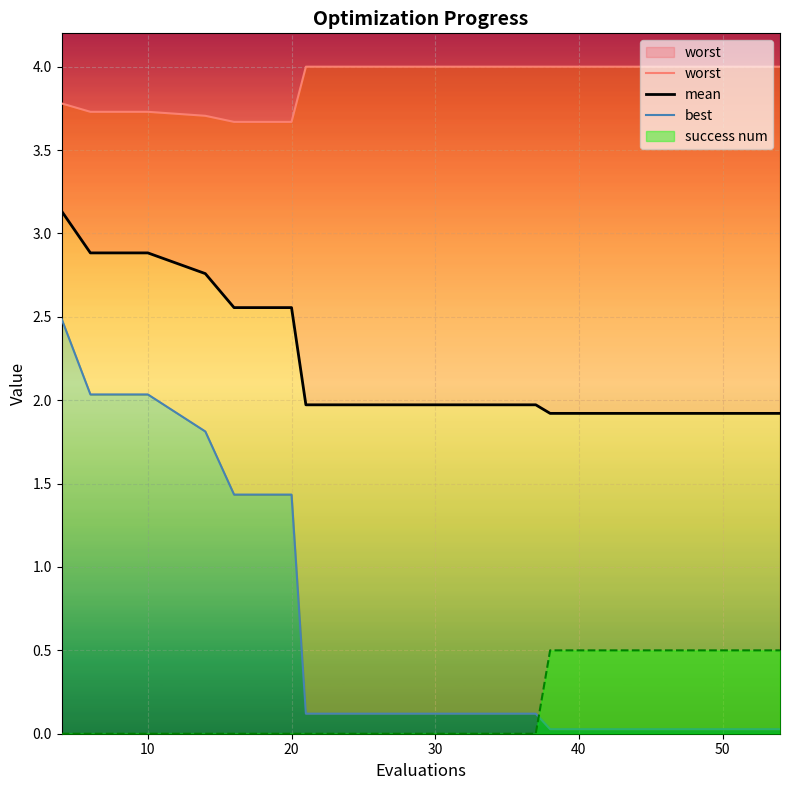

Reading right to left, what are all the values shown in this chart?

worst: 4.0	4.0	4.0	4.0	4.0	4.0	4.0	4.0	4.0	4.0	3.7	3.7	3.7	3.7	3.7	3.8
mean: 1.9	1.9	1.9	1.9	1.9	2.0	2.0	2.0	2.0	2.0	2.6	2.6	2.8	2.9	2.9	3.1
best: 0.0	0.0	0.0	0.0	0.0	0.1	0.1	0.1	0.1	0.1	1.4	1.4	1.8	2.0	2.0	2.5